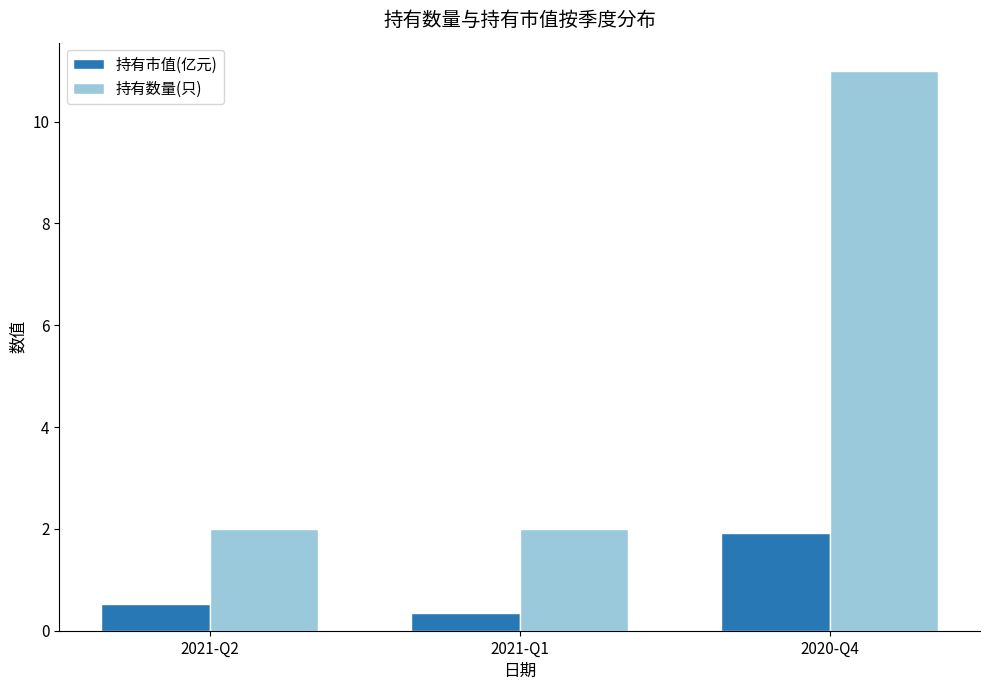

The 持有数量(只) series shows 2.0 at 2021-Q1. True or false?

True